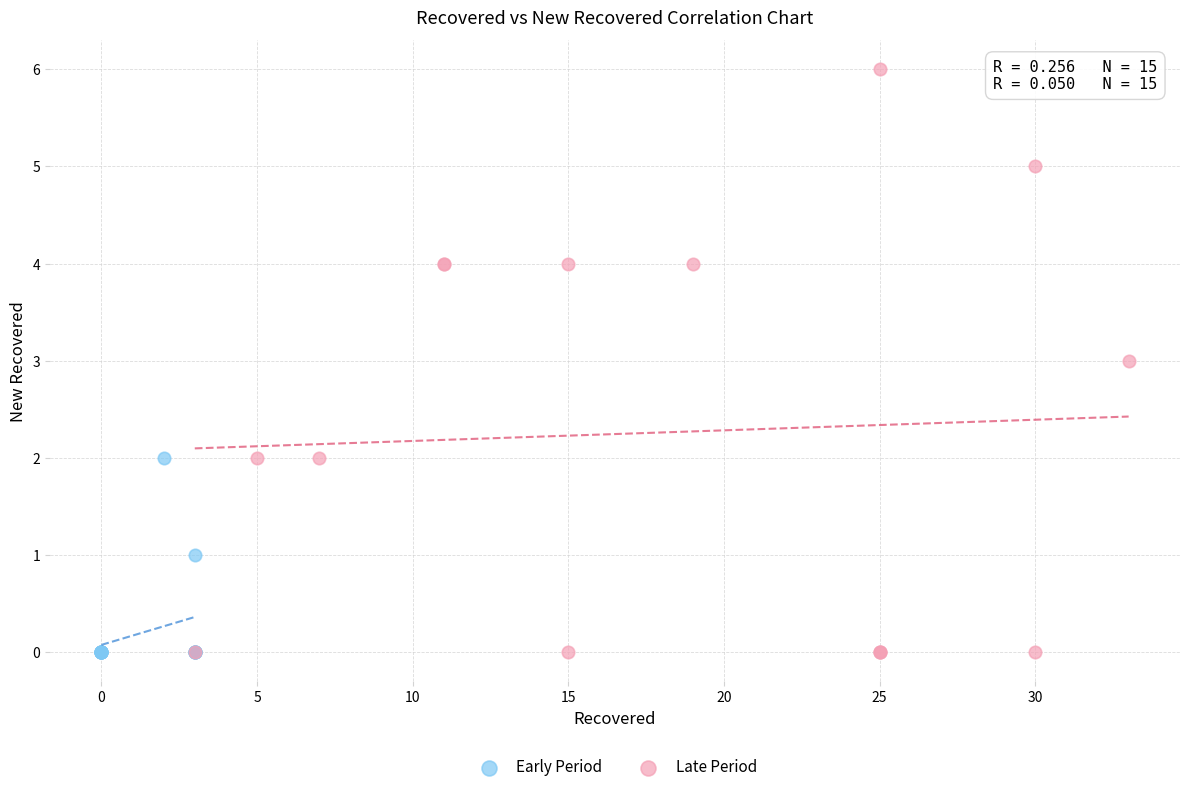

What are all the series names shown in the legend?

Early Period, Late Period